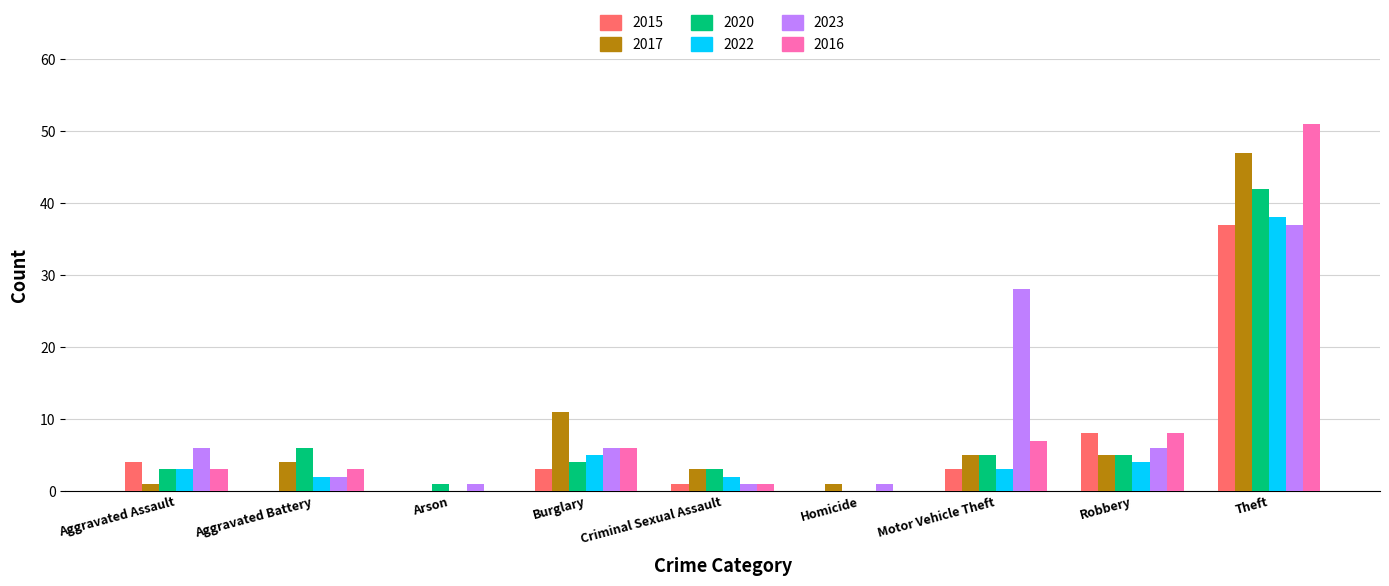

At which category is the sum across all series the highest?

Theft